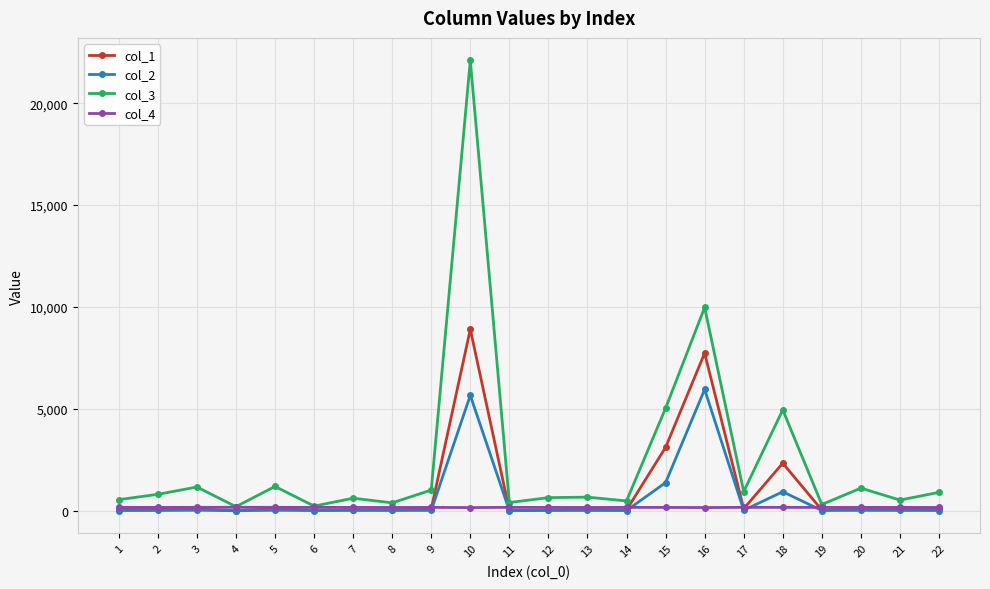

List the series in order of their overall mean, lowest first.

col_4, col_2, col_1, col_3